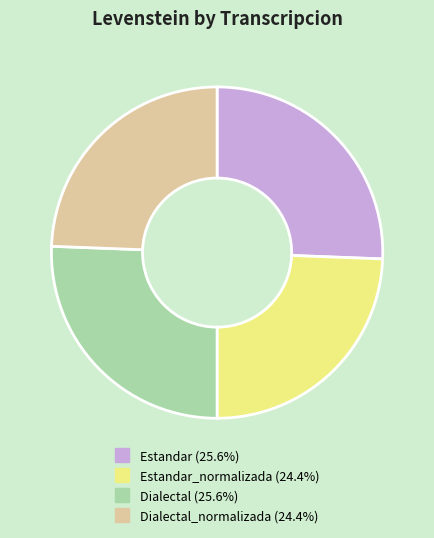

Is there a majority slice in this chart?

No